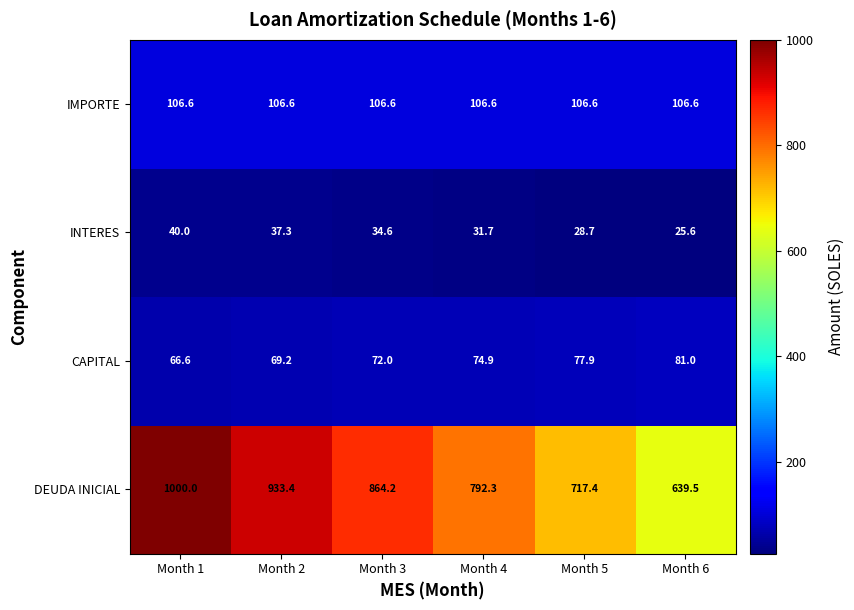

What is the maximum value shown in the chart?

1000.0